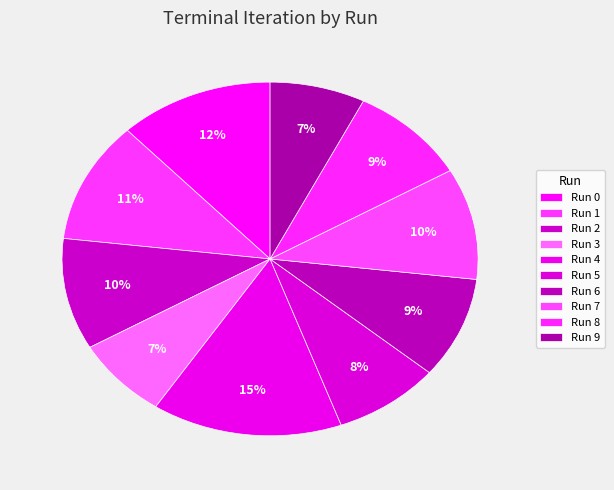

Is Run 1 the majority of the pie?

No